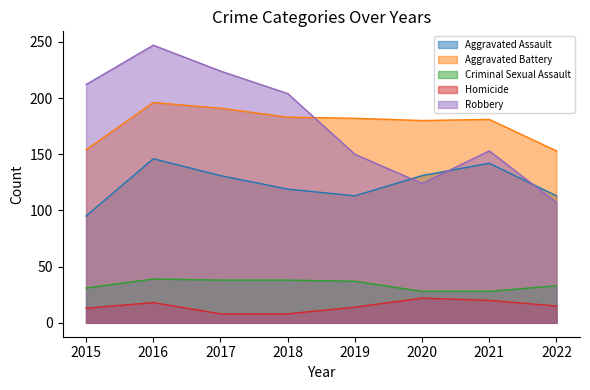

At which category is the sum across all series the highest?

2016